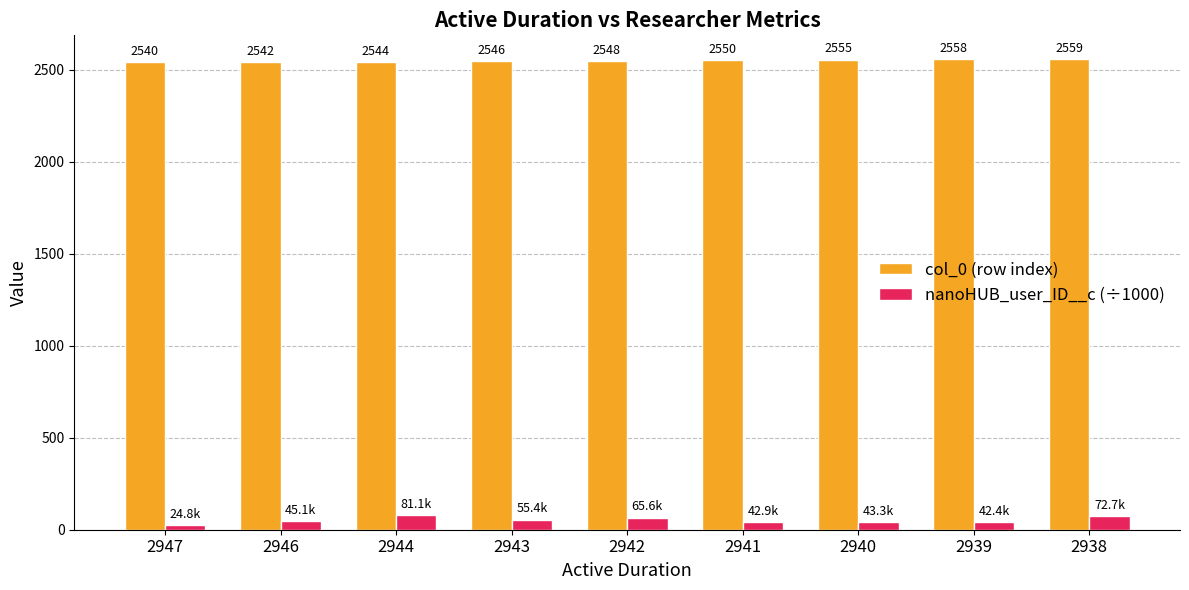

What is the difference between the maximum and minimum values in the col_0 (row index) series?

18.5